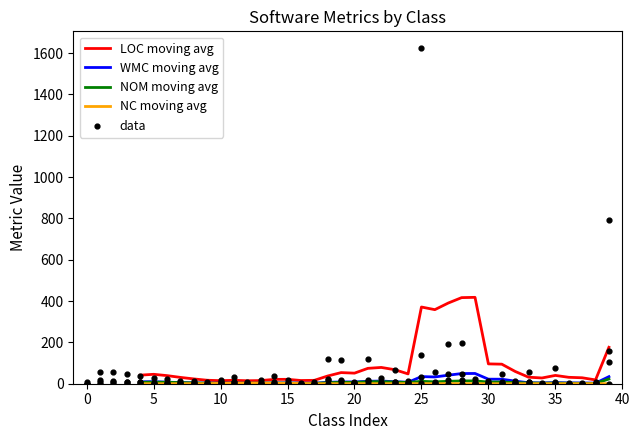

Is the value of NC moving avg at 11 greater than the value of LOC moving avg at 40?

No